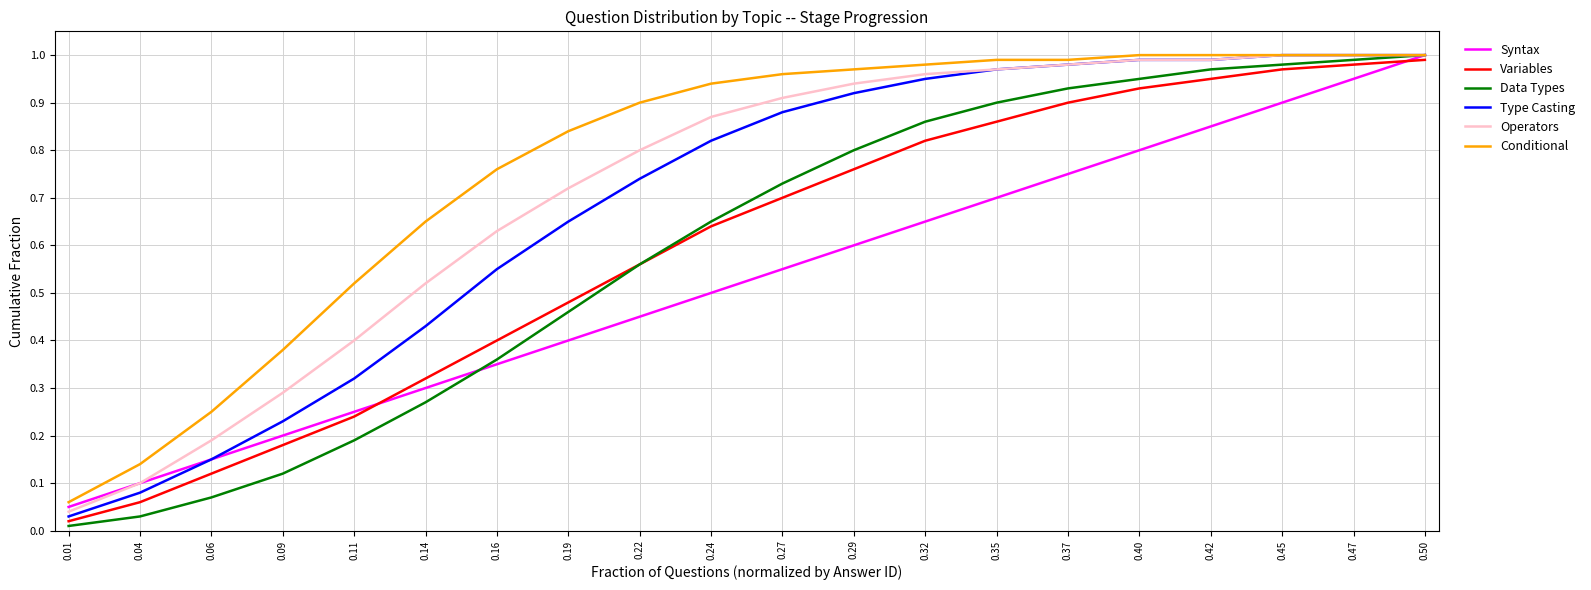

The value of Type Casting at 0.32 is 1.7. True or false?

False